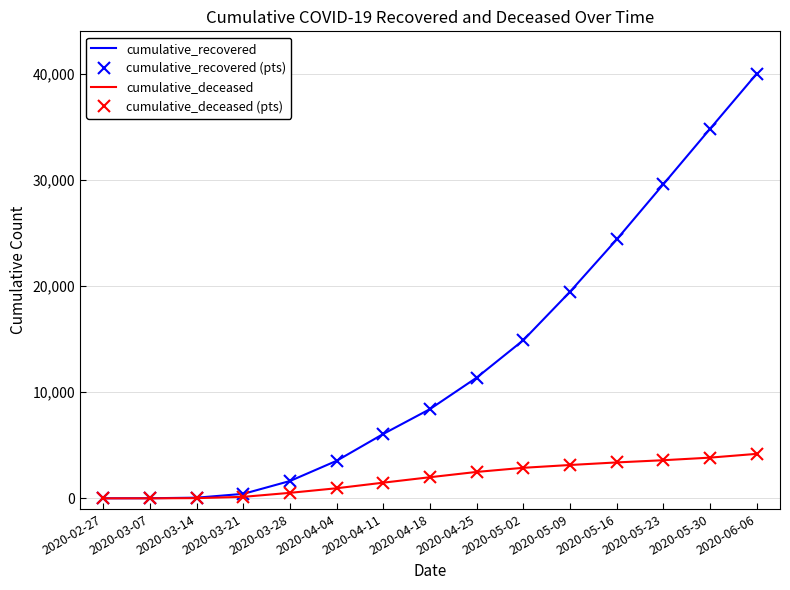

At 2020-06-06, list the series in order from largest to smallest.

cumulative_recovered, cumulative_recovered (pts), cumulative_deceased, cumulative_deceased (pts)